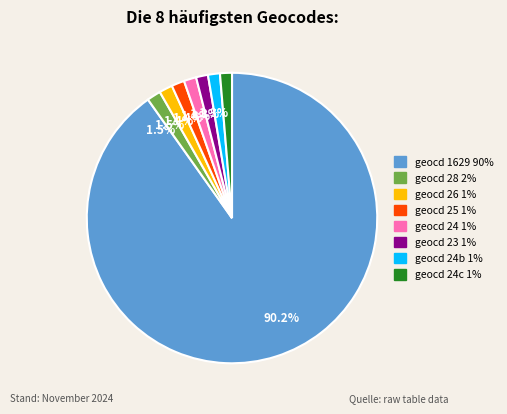

Is there a majority slice in this chart?

Yes